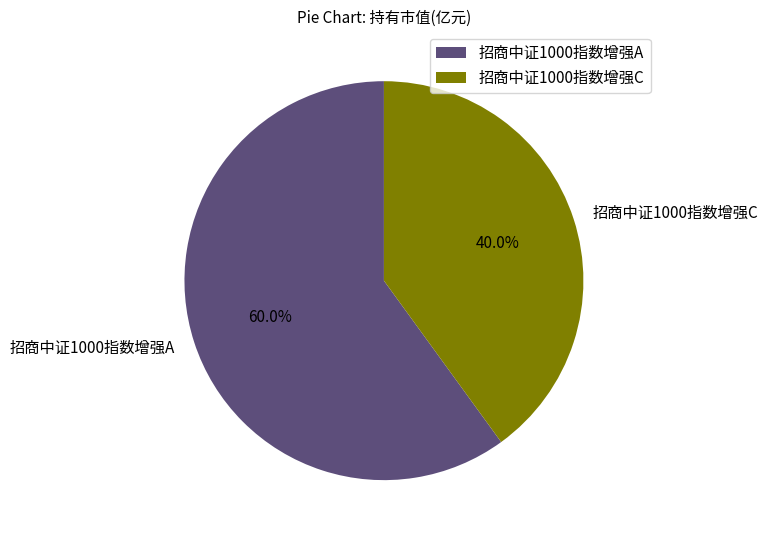

How many segments does this pie chart have?

2